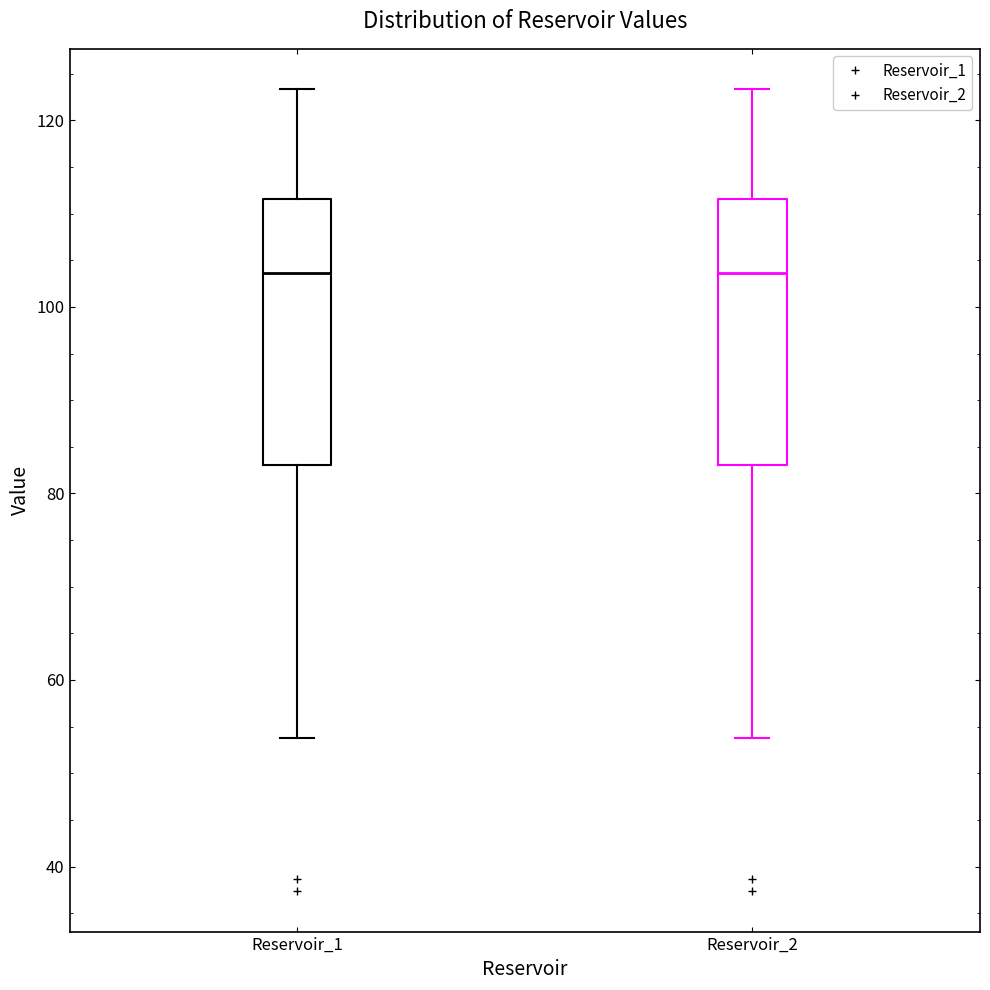

Where does the upper whisker of the box for Reservoir_1 end on the y-axis? The values are not printed on the chart, so give them approximately, as read against the axis.

124